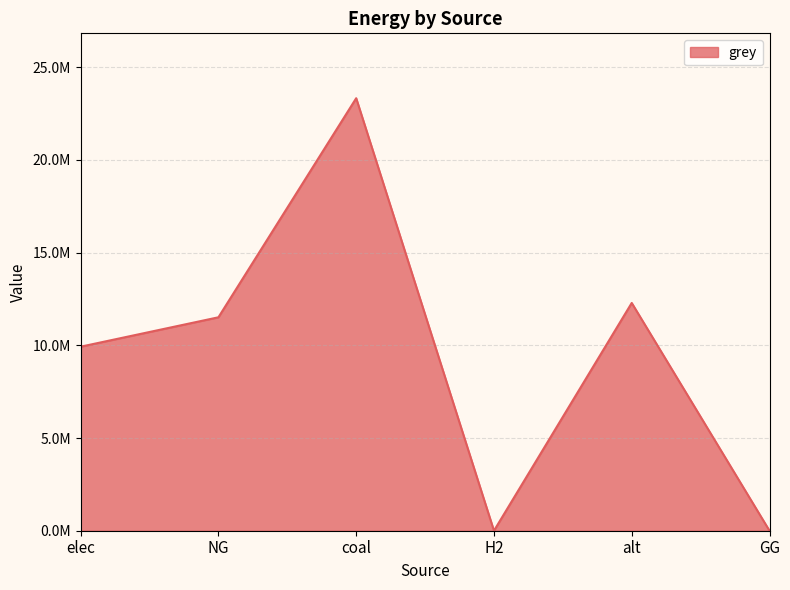

What is the label of the 6th point from the right?

elec